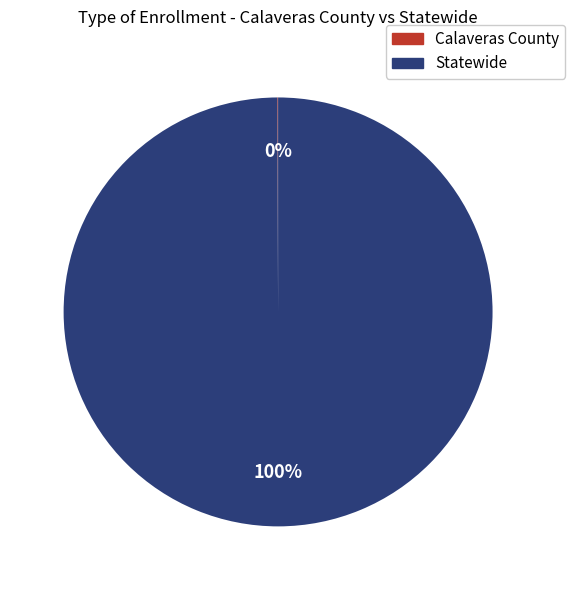

Which slice is the largest?

Statewide